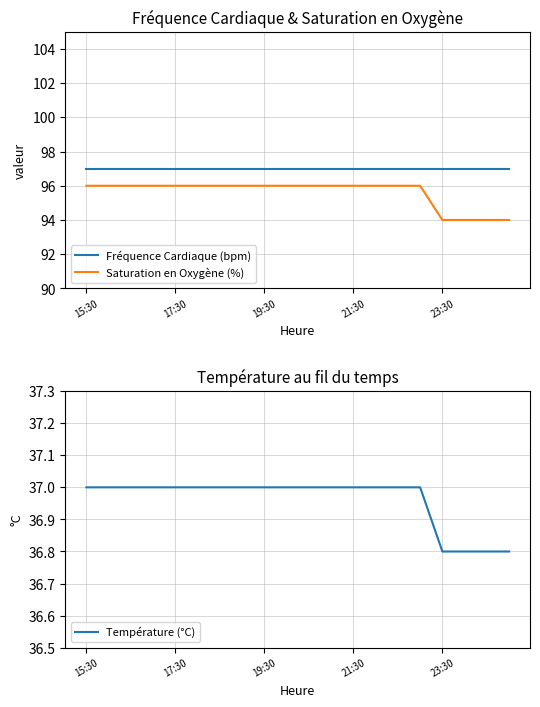

True or false: Fréquence Cardiaque (bpm) and Saturation en Oxygène (%) cross at least once.

False